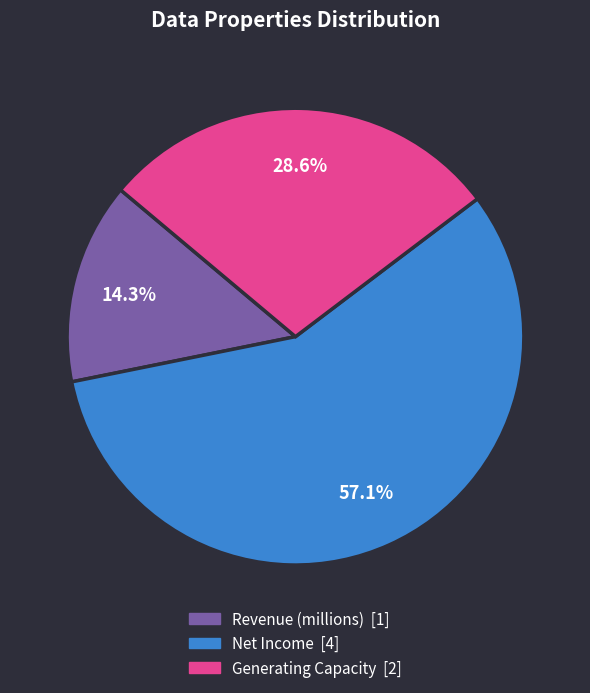

Is there a majority slice in this chart?

Yes